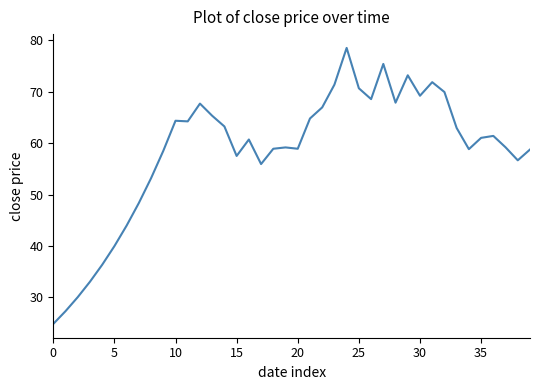

What is the difference between the maximum and minimum values?

53.7